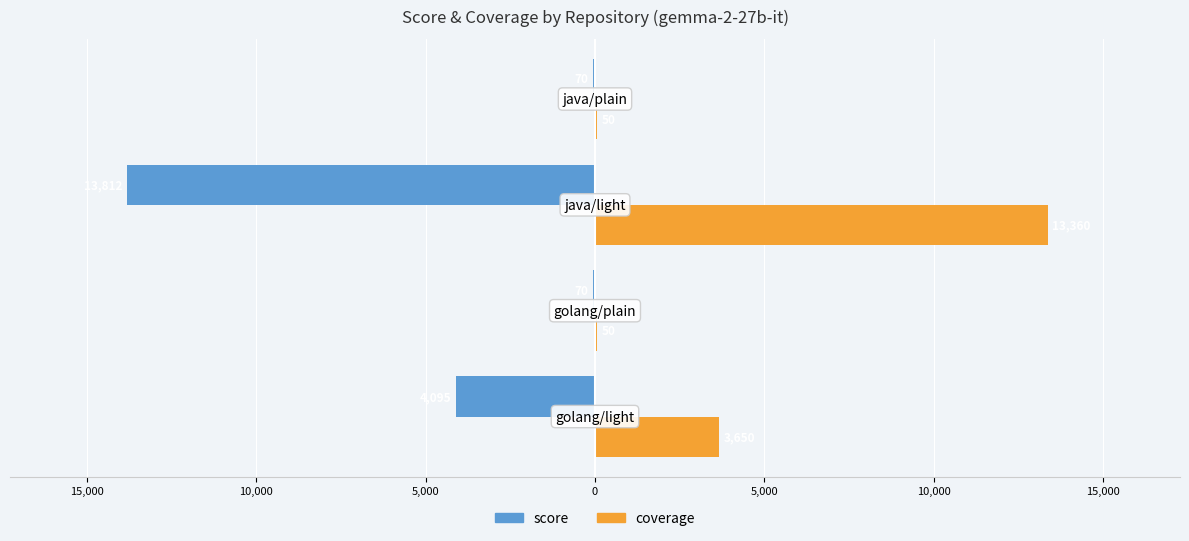

What are all the series names shown in the legend?

score, coverage